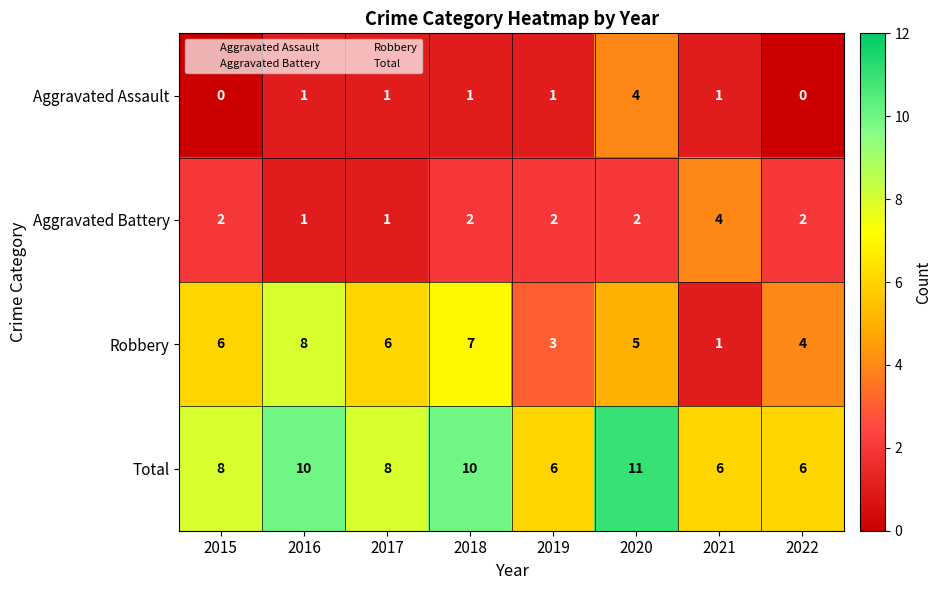

Which series has the largest range (max minus min)?

Robbery